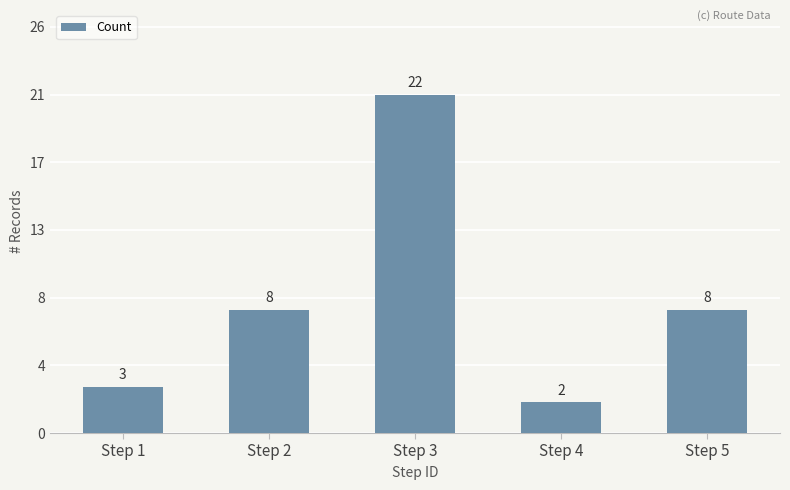

Are the bars horizontal?

No